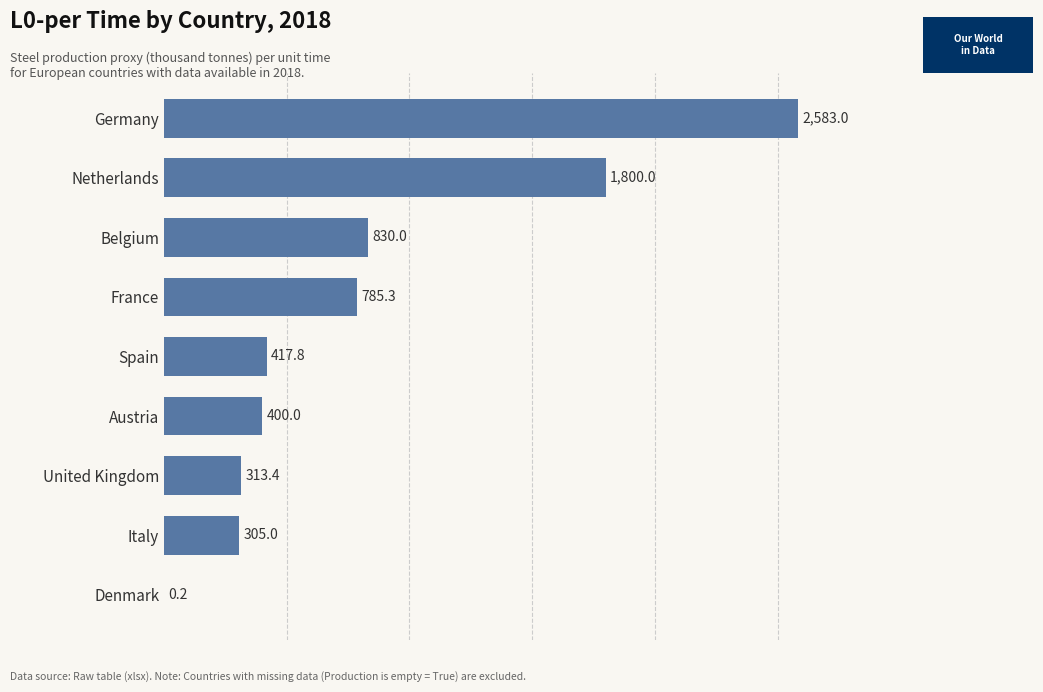

At which label is the value closest to 1291?

Belgium